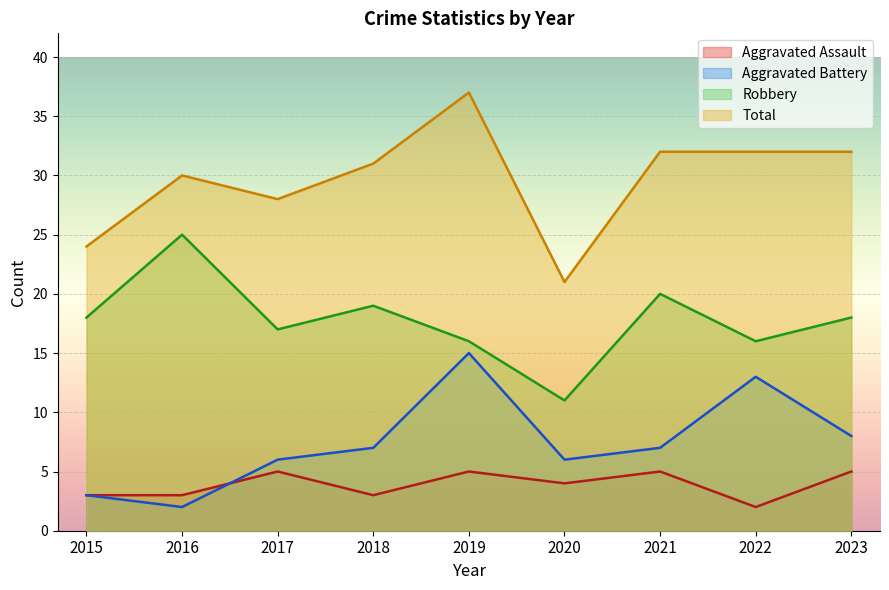

At which category does Aggravated Battery reach its first local valley?

2016